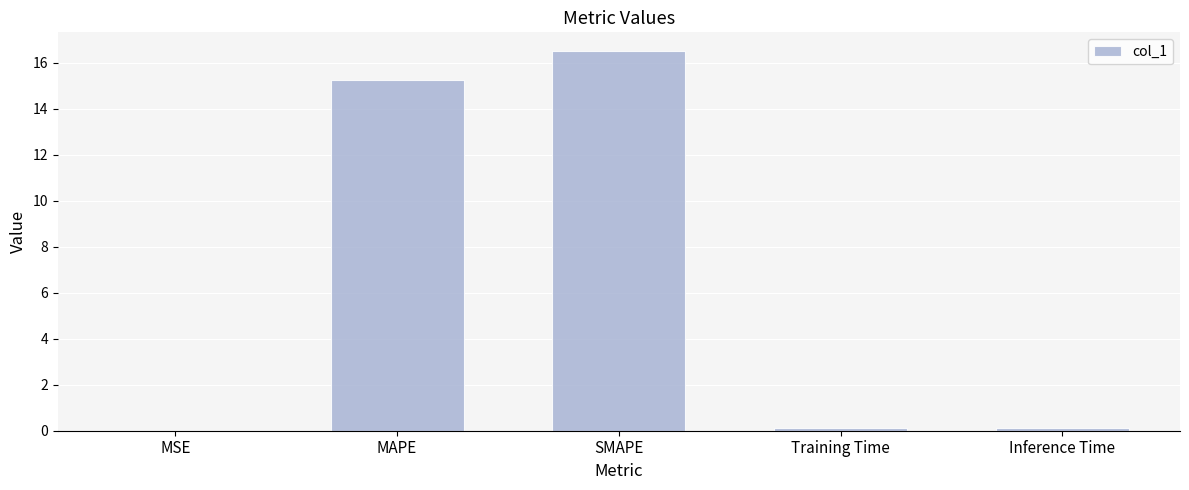

The value at SMAPE is 5.8. True or false?

False